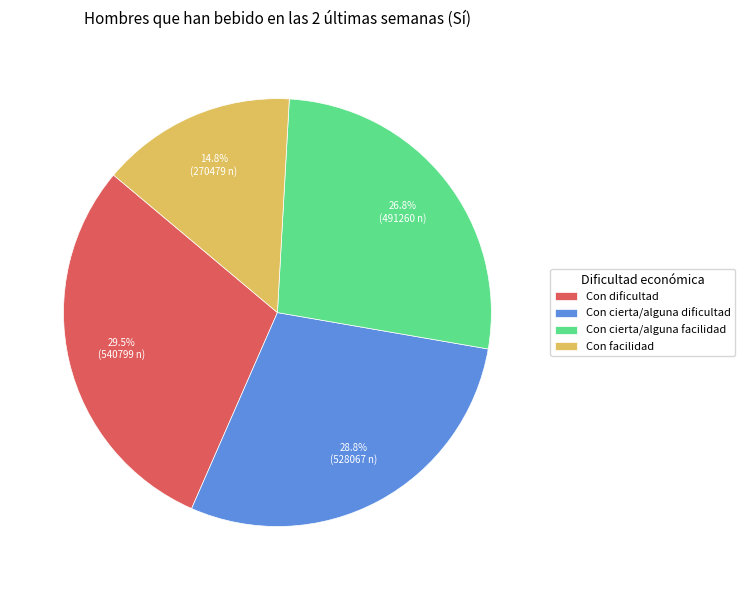

To the nearest percent, what is the combined percentage of Con facilidad and Con dificultad?

44%